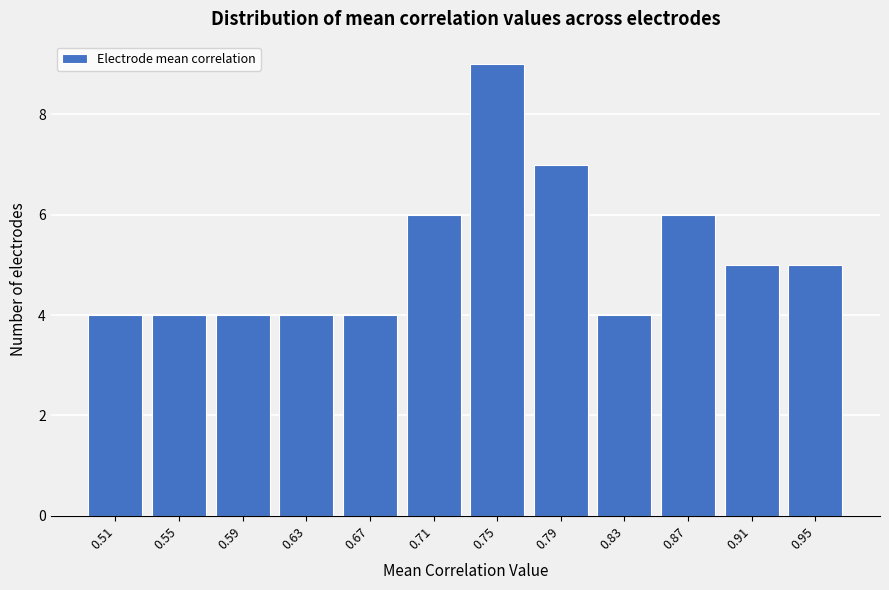

Reading left to right, list all the values displayed in this chart.

4	4	4	4	4	6	9	7	4	6	5	5